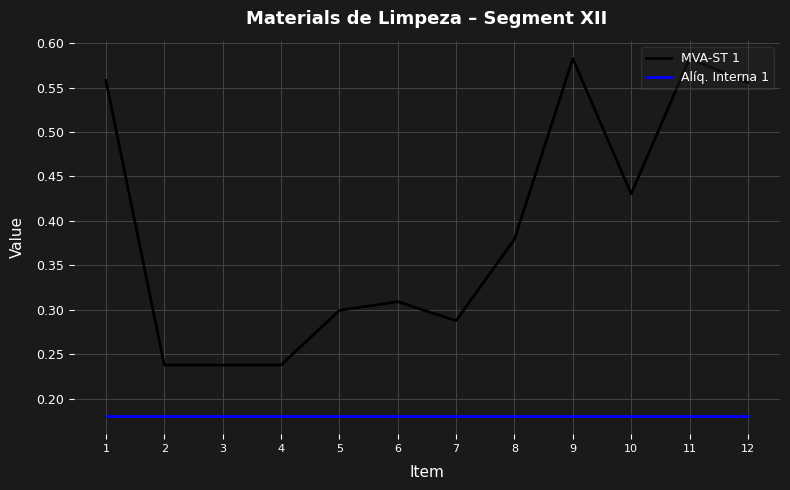

True or false: MVA-ST 1 and Alíq. Interna 1 intersect in this chart.

False